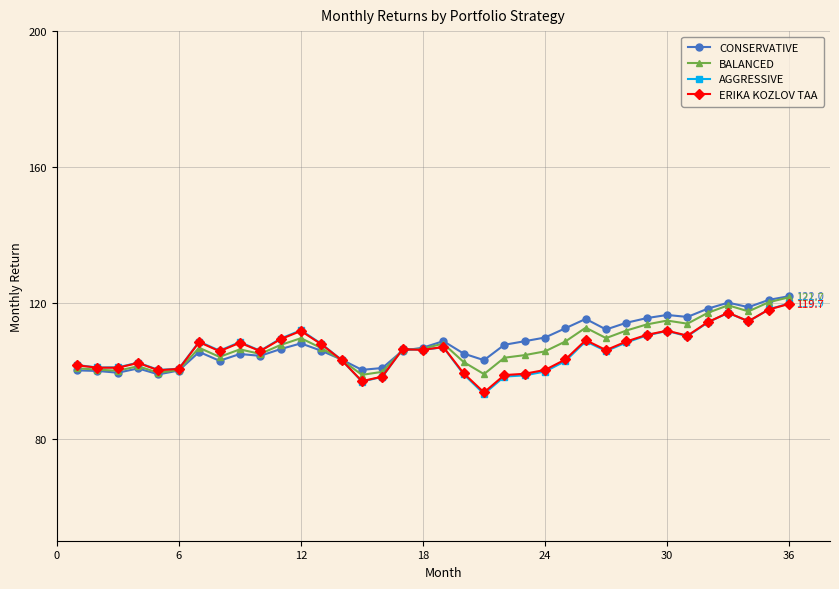

True or false: CONSERVATIVE has more than 2 points higher than both neighbors.

True